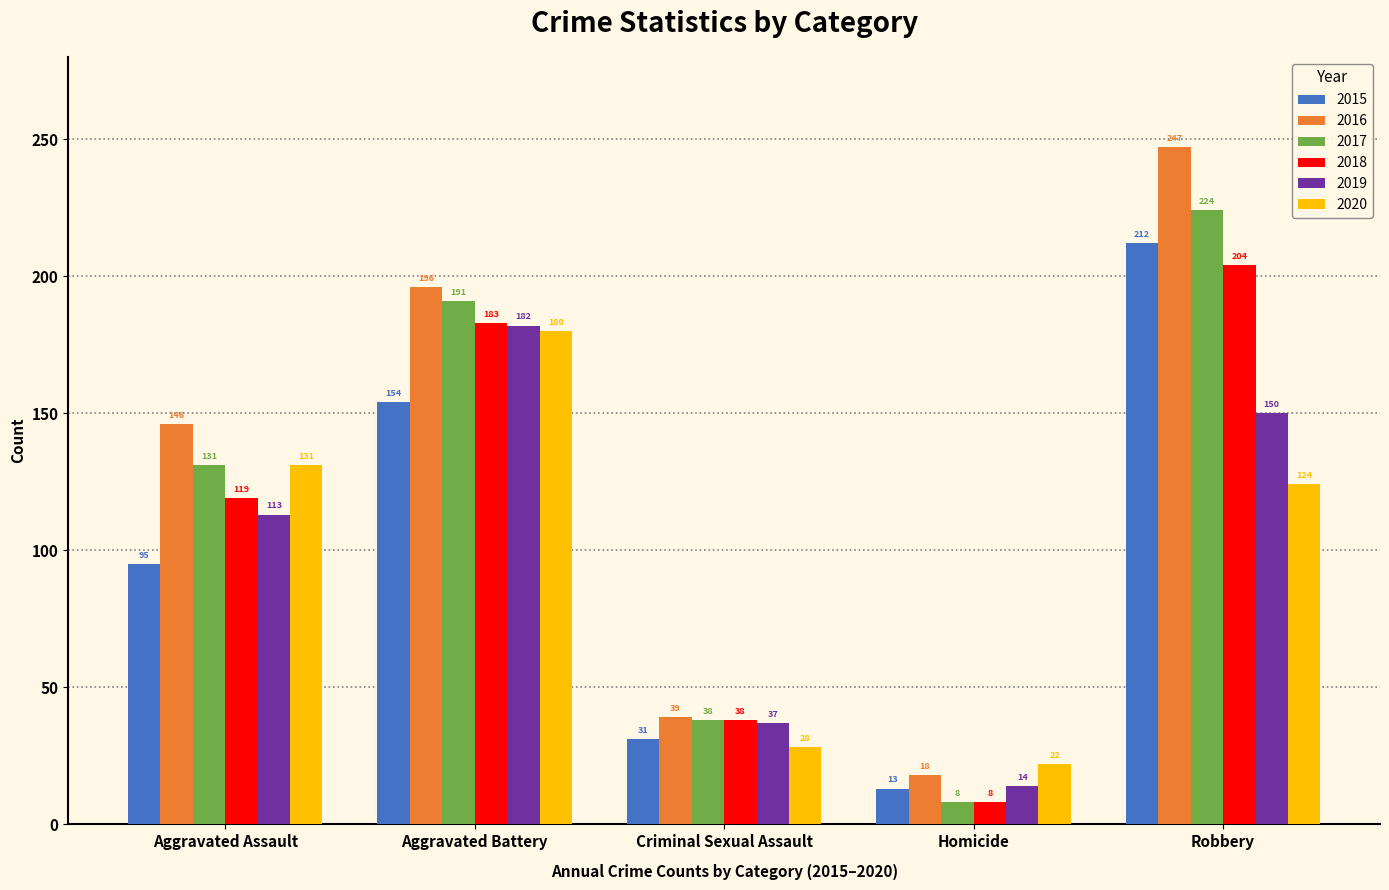

What is the difference between the maximum and minimum values in the 2015 series?

199